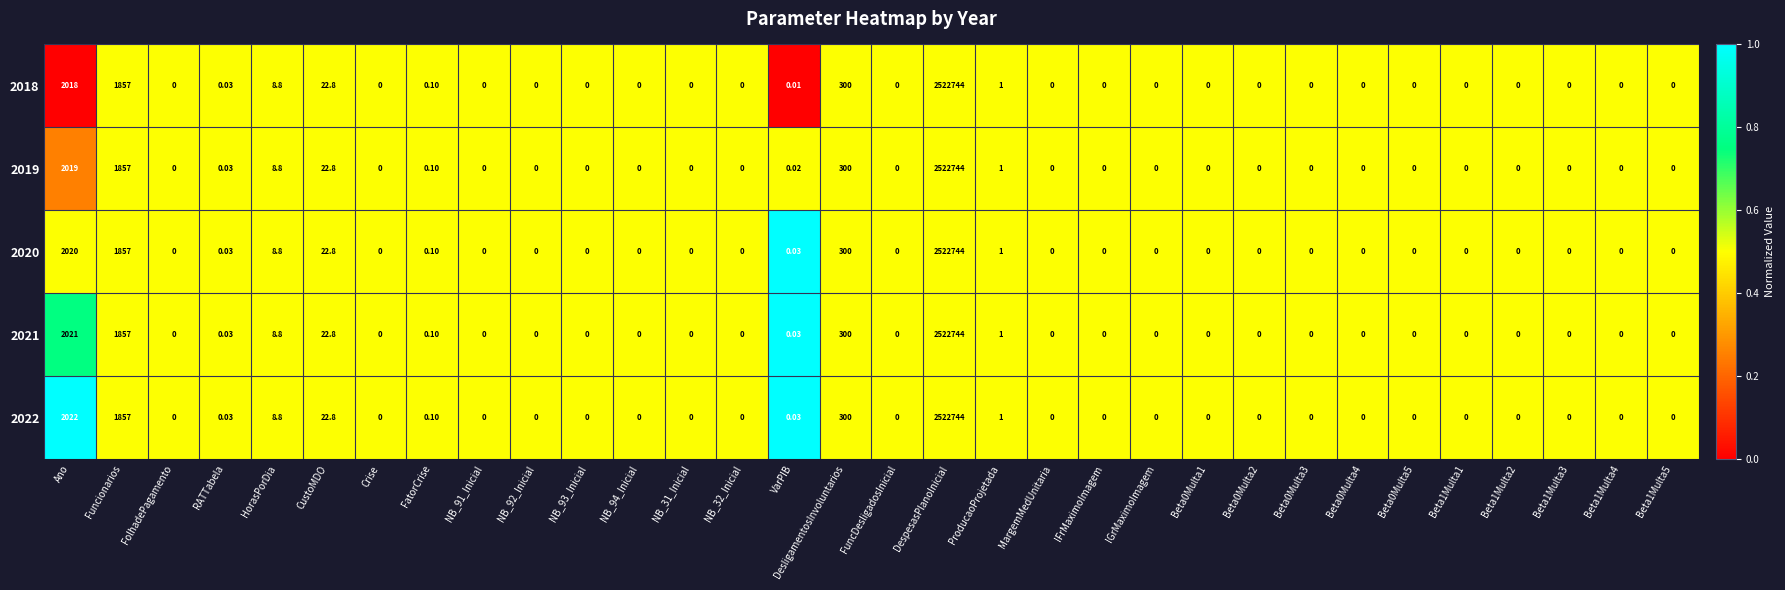

At which category is the sum across all series the highest?

DespesasPlanoInicial